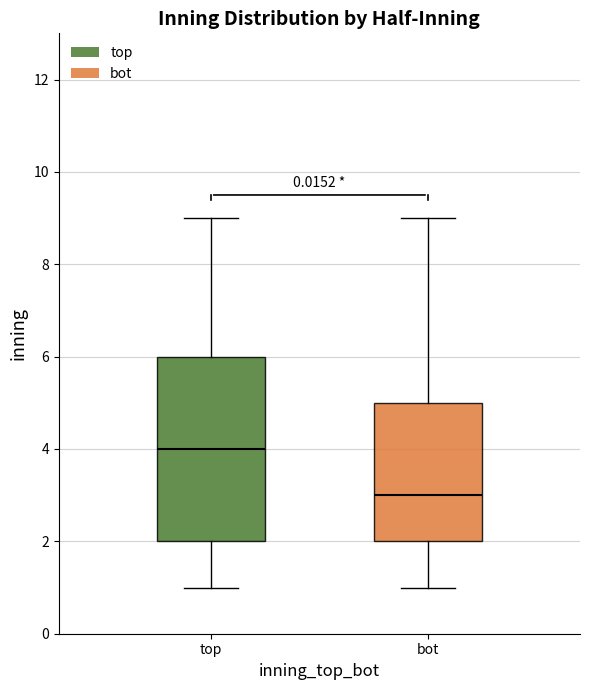

Reading left to right, transcribe this box plot: for each box, give where its median line is, the range the box spans, and where its two whiskers end, as read against the y-axis. The values are not printed on the chart, so give them approximately, as read against the axis.

top: median 4, box 2 to 6, whiskers 1 to 9
bot: median 3, box 2 to 5, whiskers 1 to 9